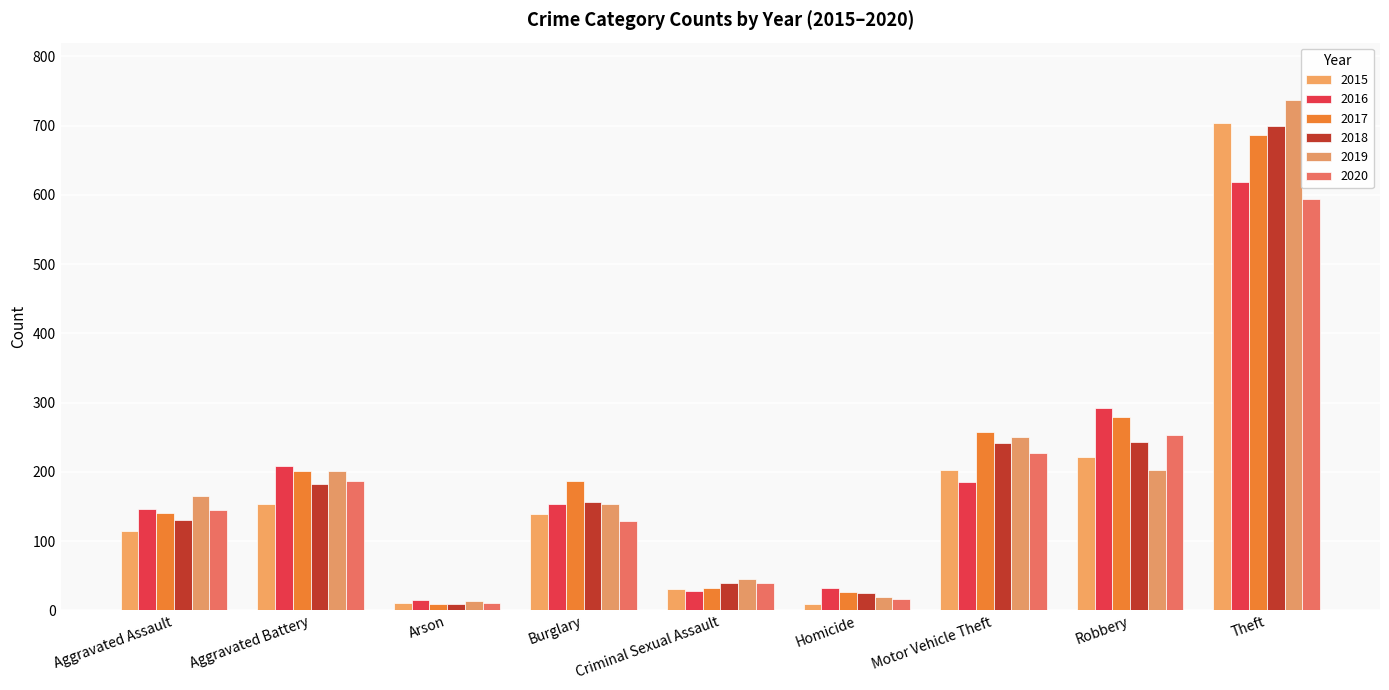

How many data points in 2017 are less than 187?

4